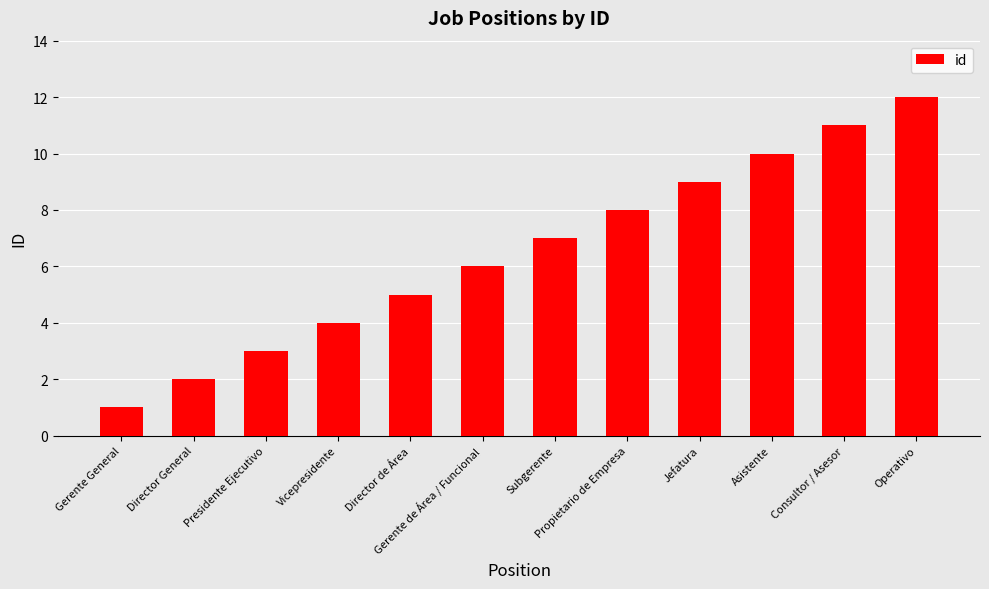

How many bars are there in total?

12